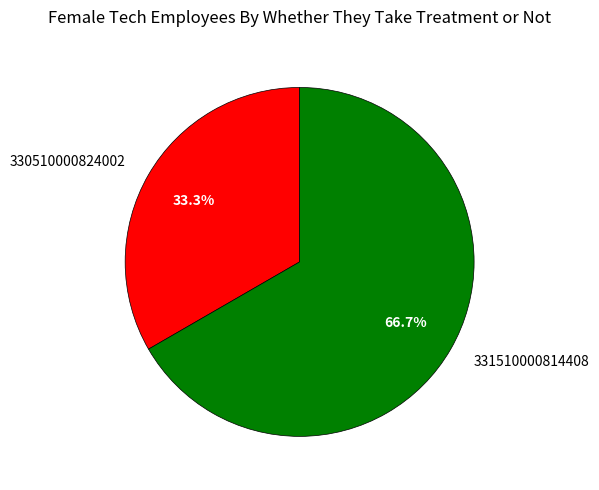

Do 331510000814408 and 330510000824002 together represent more than half of the pie?

Yes